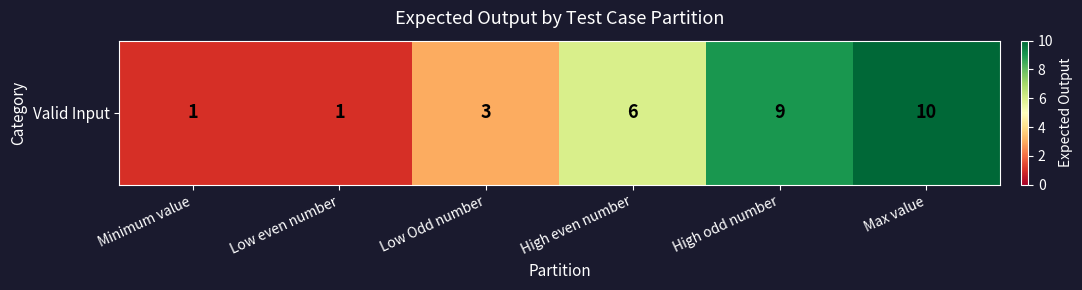

What is the greatest value displayed?

10